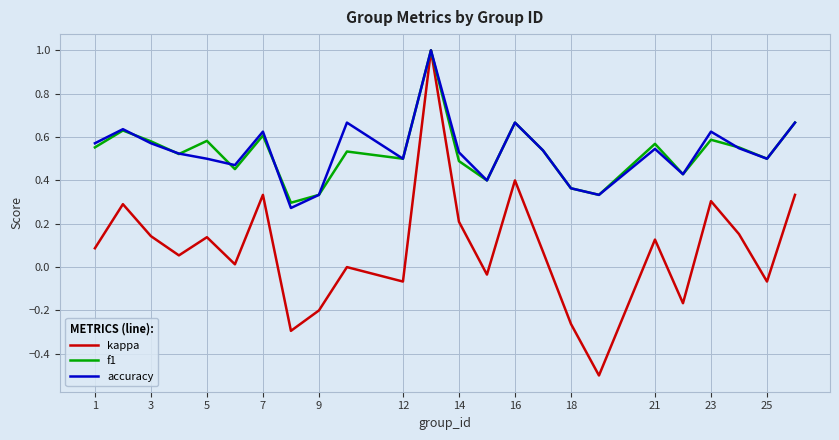

What is the maximum value shown in the chart?

1.0